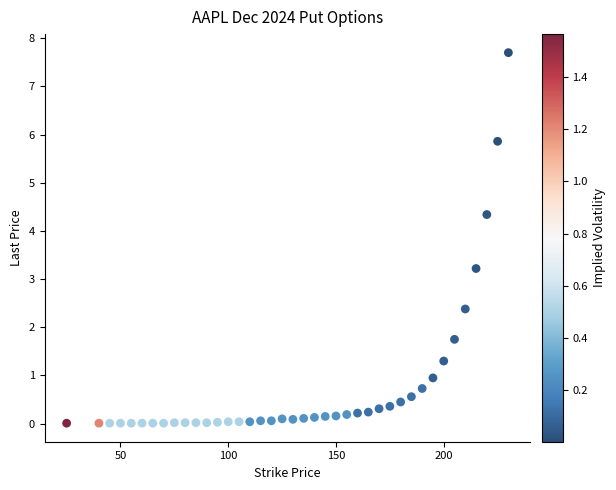

What is the range of Y values (max minus min)?

7.7